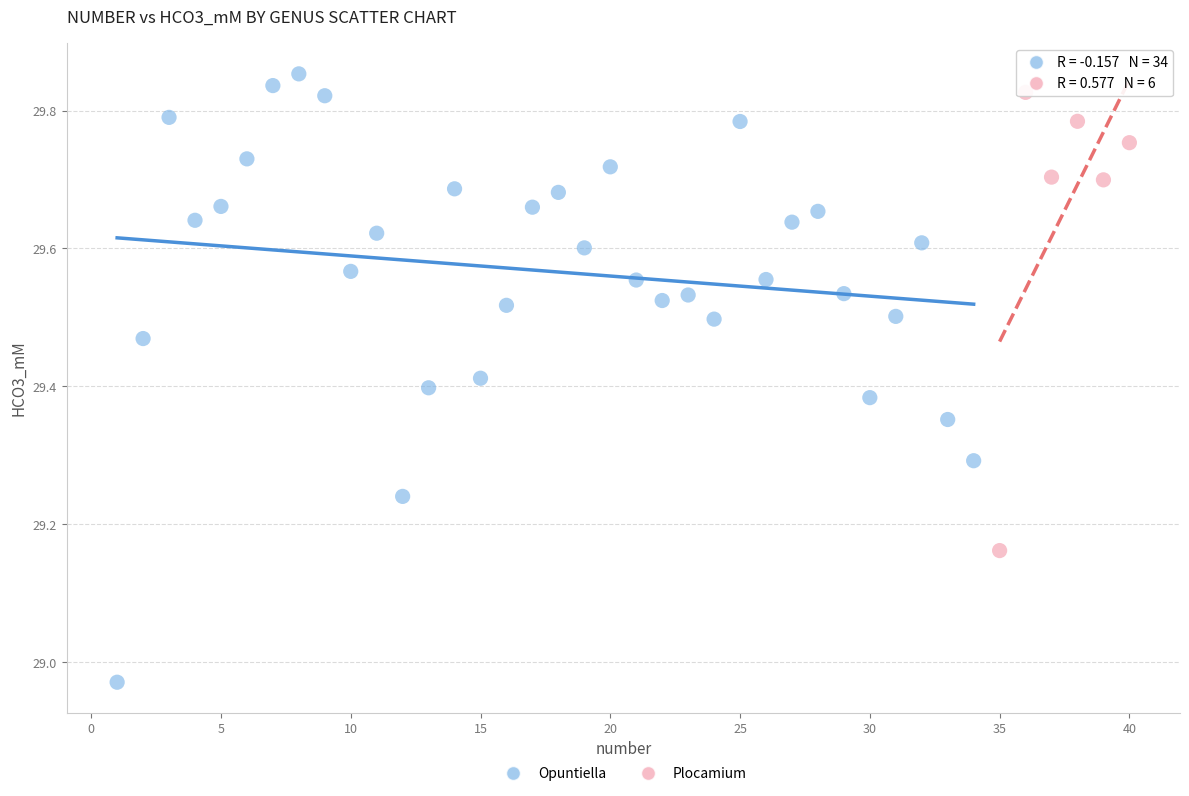

Which series reaches the minimum Y coordinate?

Opuntiella